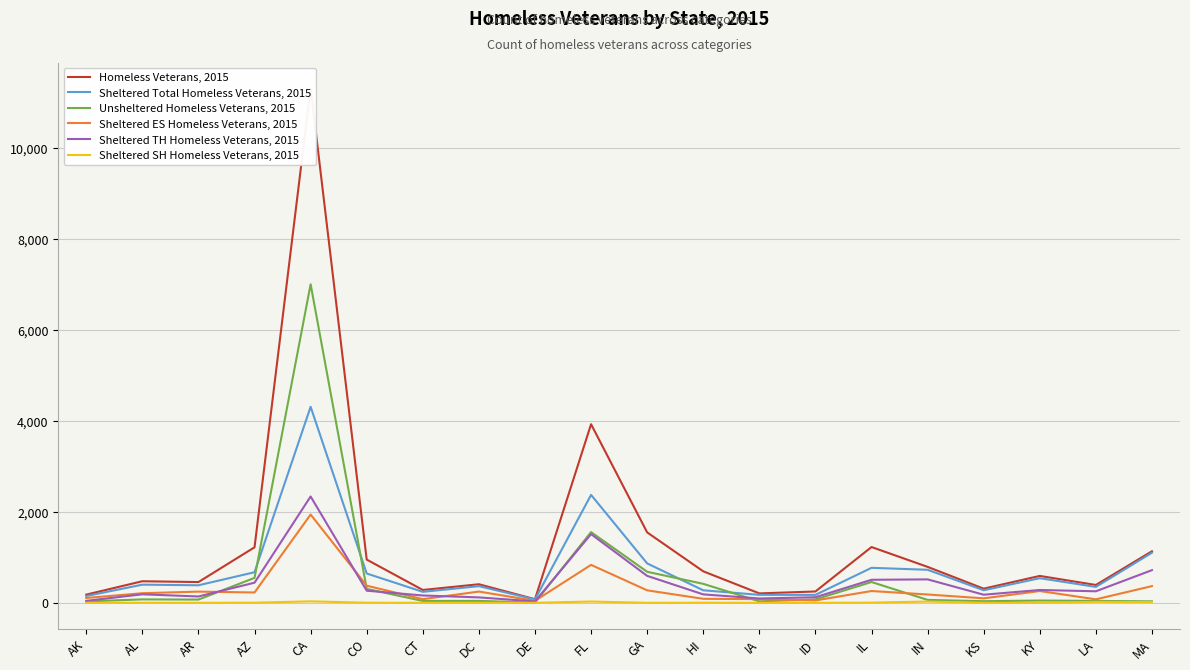

Which label corresponds to the smallest value in the chart?

AK